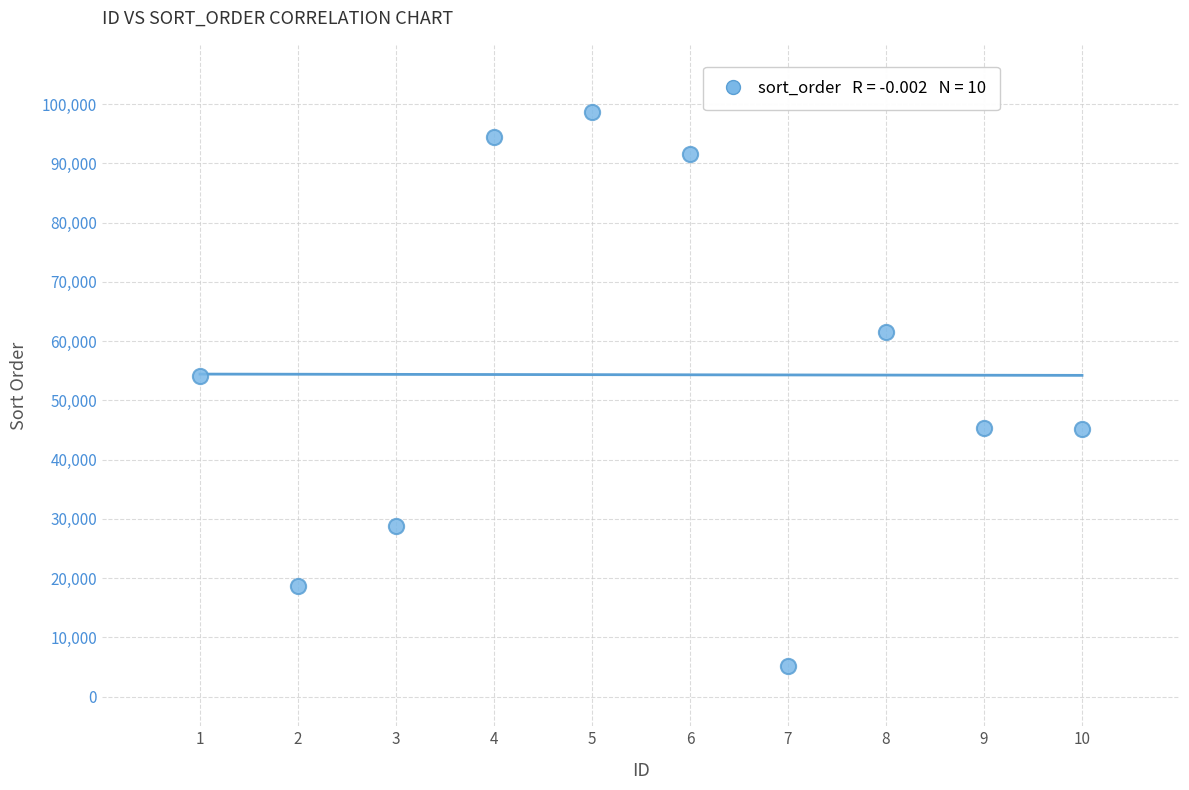

What is the average Y value?

54325